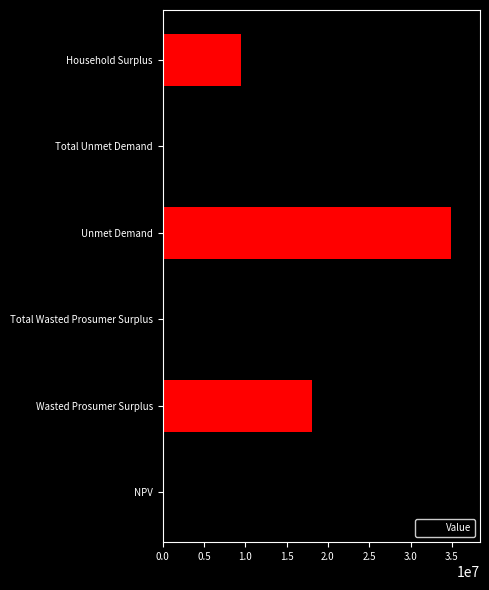

Reading top to bottom, transcribe all the data shown in this chart.

Household Surplus=9532371.9	Total Unmet Demand=34912783.2	Unmet Demand=34912783.2	Total Wasted Prosumer Surplus=18093321.8	Wasted Prosumer Surplus=18093321.8	NPV=1354602.2